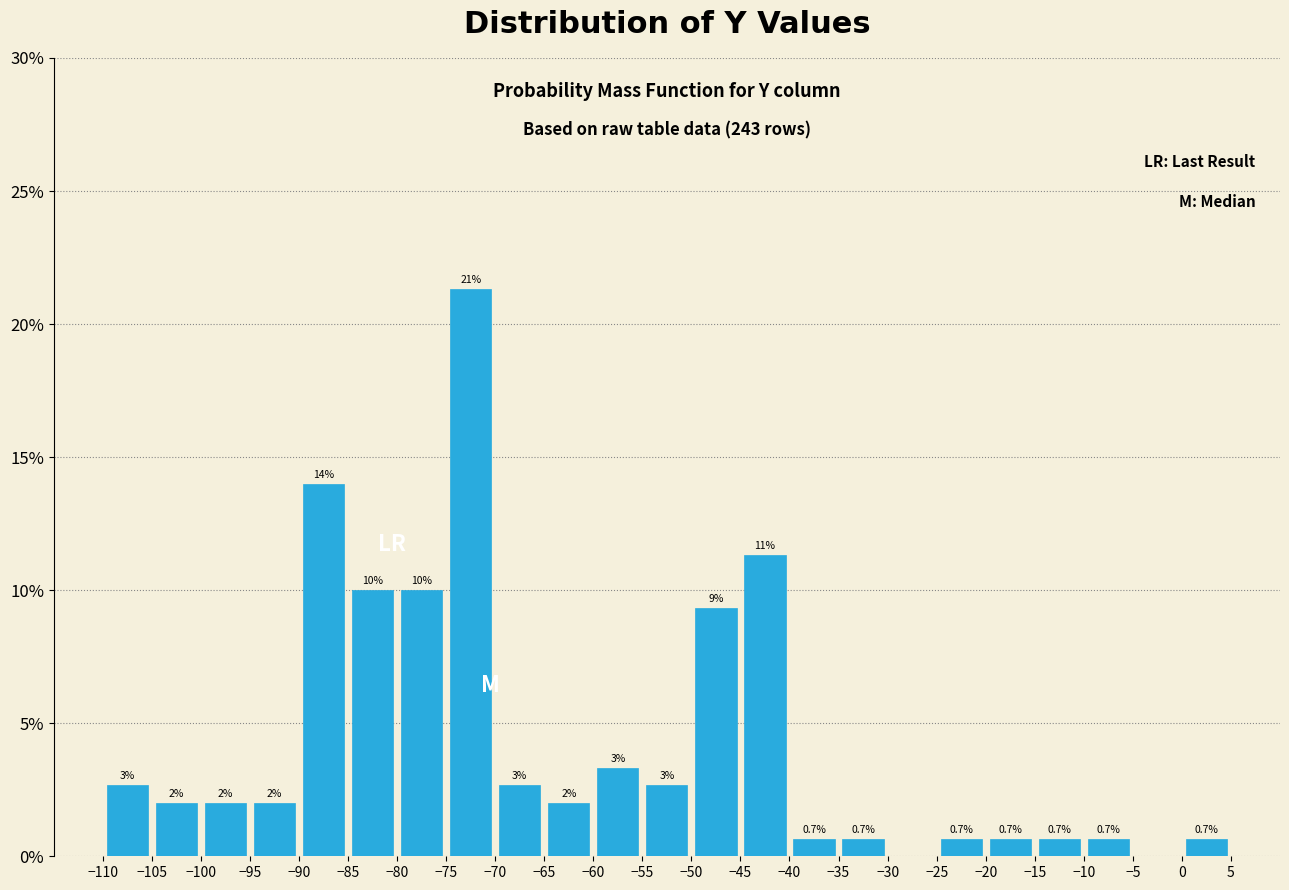

Over which range of the x-axis is the bar tallest?

-75 to -70